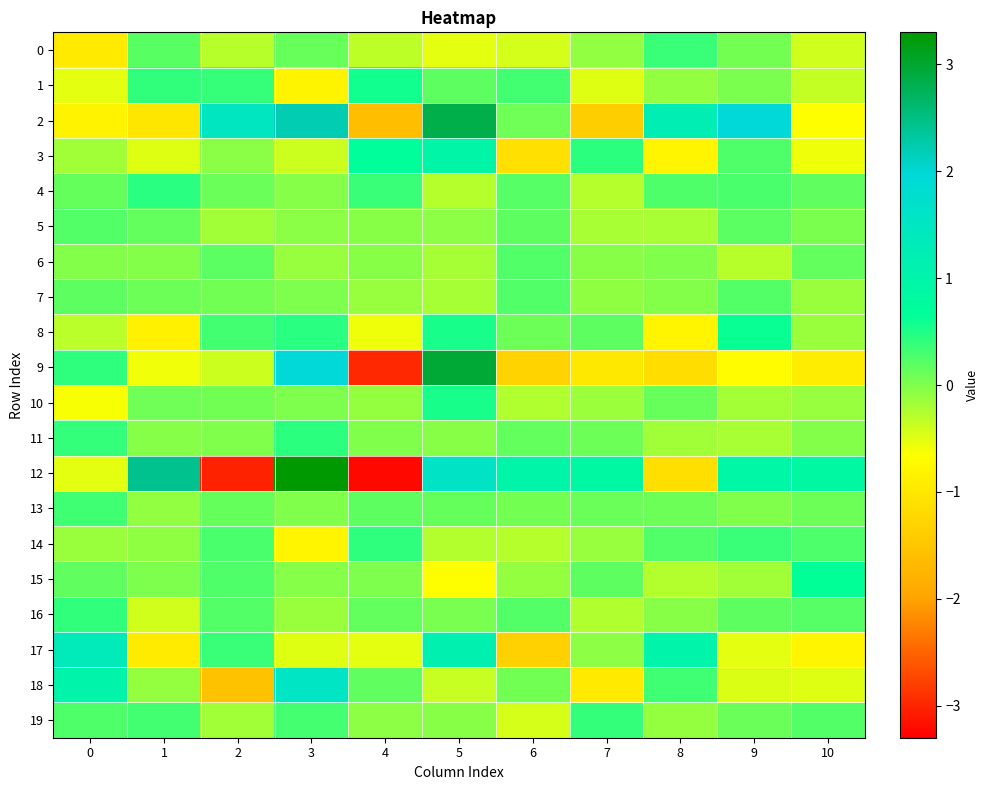

Reading left to right, what are all the values shown in this chart?

0: 0=-1.0	1=0.2	2=-0.3	3=0.1	4=-0.3	5=-0.5	6=-0.4	7=-0.1	8=0.4	9=0.1	10=-0.4
1: 0=-0.5	1=0.4	2=0.4	3=-0.8	4=0.6	5=0.2	6=0.3	7=-0.5	8=-0.1	9=0.0	10=-0.4
2: 0=-0.8	1=-1.0	2=1.5	3=2.2	4=-1.6	5=2.8	6=0.1	7=-1.4	8=1.2	9=2.0	10=-0.7
3: 0=-0.2	1=-0.5	2=-0.1	3=-0.4	4=0.7	5=0.9	6=-1.1	7=0.4	8=-0.8	9=0.3	10=-0.6
4: 0=0.1	1=0.4	2=0.1	3=-0.0	4=0.4	5=-0.3	6=0.2	7=-0.3	8=0.3	9=0.3	10=0.2
5: 0=0.2	1=0.2	2=-0.2	3=-0.1	4=-0.0	5=-0.1	6=0.2	7=-0.2	8=-0.2	9=0.2	10=0.0
6: 0=-0.0	1=-0.0	2=0.2	3=-0.1	4=-0.0	5=-0.2	6=0.2	7=-0.1	8=-0.0	9=-0.3	10=0.1
7: 0=0.2	1=0.1	2=0.1	3=0.0	4=-0.1	5=-0.2	6=0.2	7=-0.1	8=-0.0	9=0.2	10=-0.1
8: 0=-0.3	1=-0.9	2=0.3	3=0.4	4=-0.6	5=0.5	6=0.1	7=0.2	8=-0.8	9=0.6	10=-0.1
9: 0=0.4	1=-0.6	2=-0.4	3=2.0	4=-3.0	5=3.0	6=-1.3	7=-1.0	8=-1.2	9=-0.7	10=-0.9
10: 0=-0.6	1=0.1	2=0.1	3=0.0	4=-0.1	5=0.5	6=-0.3	7=-0.2	8=0.1	9=-0.2	10=-0.1
11: 0=0.4	1=-0.0	2=-0.0	3=0.4	4=-0.0	5=-0.0	6=0.2	7=0.1	8=-0.2	9=-0.2	10=-0.0
12: 0=-0.5	1=2.4	2=-3.0	3=3.3	4=-3.2	5=1.6	6=1.0	7=0.9	8=-1.1	9=0.9	10=0.9
13: 0=0.3	1=-0.1	2=0.1	3=-0.0	4=0.2	5=0.1	6=0.1	7=0.1	8=0.1	9=-0.0	10=0.1
14: 0=-0.1	1=-0.1	2=0.3	3=-0.8	4=0.4	5=-0.3	6=-0.3	7=-0.1	8=0.2	9=0.4	10=0.3
15: 0=0.2	1=0.0	2=0.3	3=-0.0	4=0.0	5=-0.7	6=-0.1	7=0.2	8=-0.3	9=-0.2	10=0.7
16: 0=0.4	1=-0.4	2=0.2	3=-0.1	4=0.2	5=0.0	6=0.2	7=-0.2	8=-0.0	9=0.2	10=0.2
17: 0=1.4	1=-1.0	2=0.4	3=-0.5	4=-0.5	5=1.2	6=-1.3	7=-0.1	8=1.0	9=-0.5	10=-0.8
18: 0=1.0	1=-0.1	2=-1.6	3=1.5	4=0.2	5=-0.4	6=0.1	7=-1.0	8=0.3	9=-0.5	10=-0.5
19: 0=0.3	1=0.3	2=-0.2	3=0.3	4=-0.1	5=-0.1	6=-0.4	7=0.4	8=-0.1	9=0.1	10=0.2